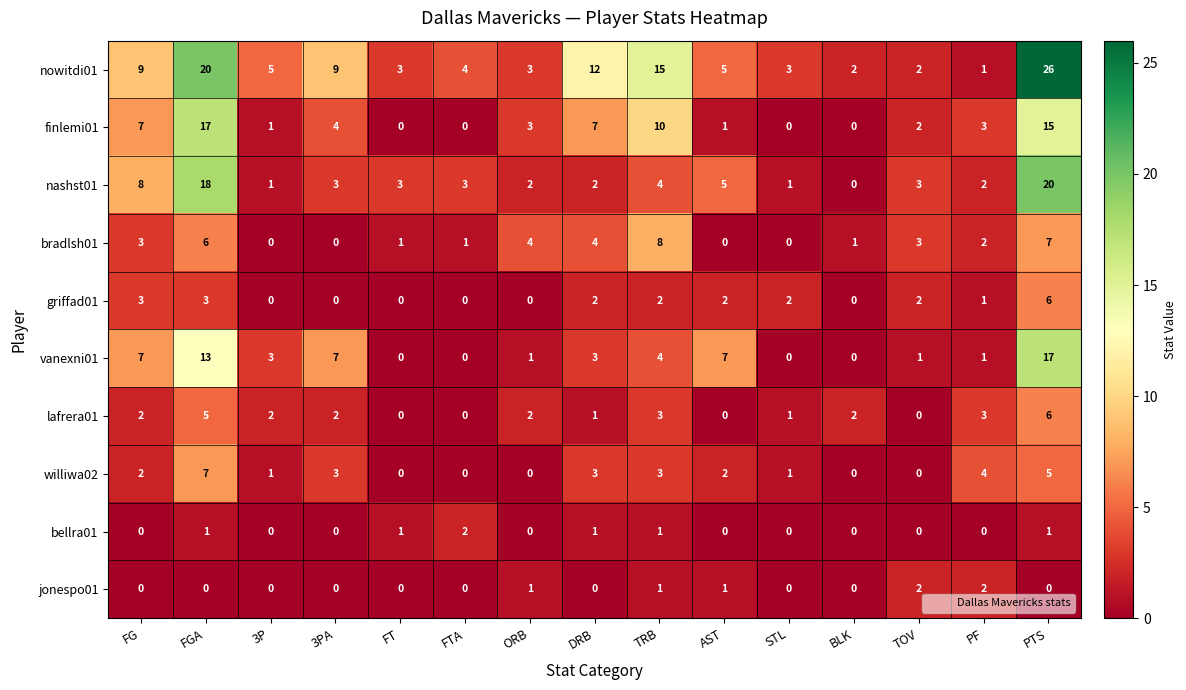

What is the greatest value displayed?

26